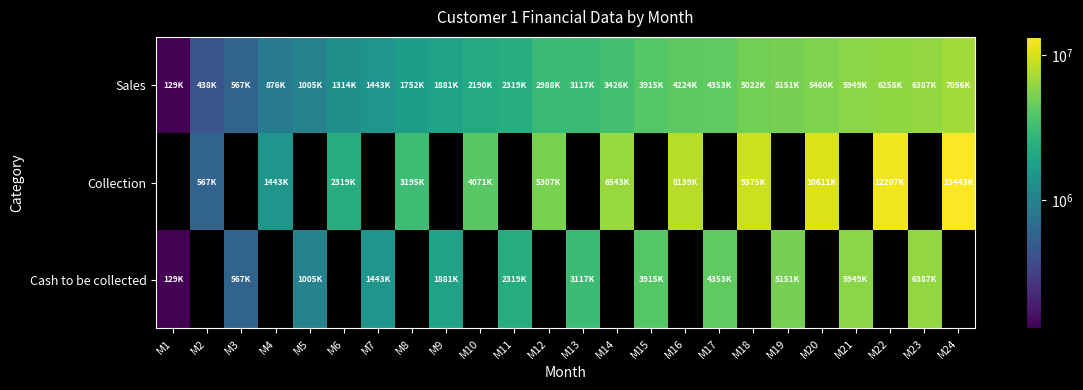

What is the sum of all Sales values?

77220000.0